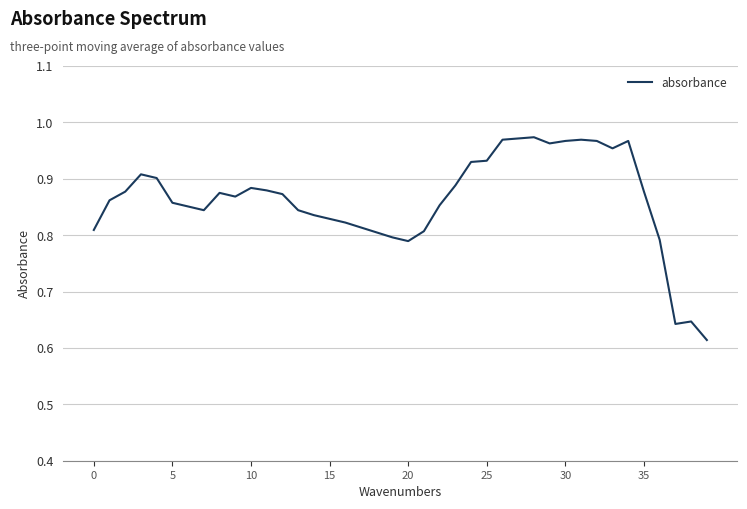

What is the difference between the maximum and minimum values?

0.4